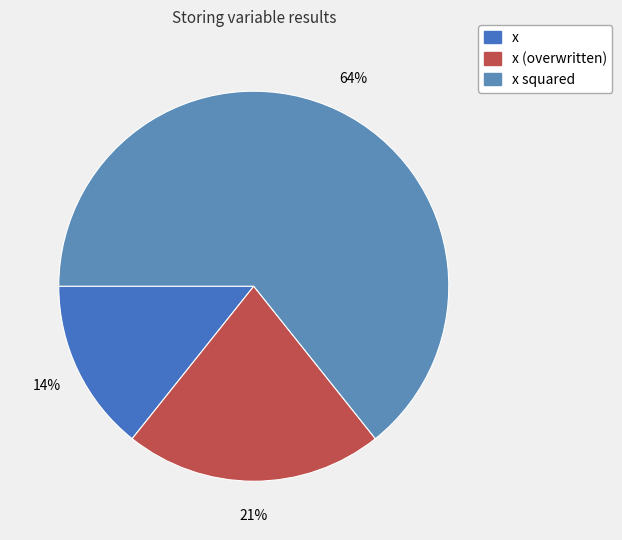

What is the majority slice?

x squared